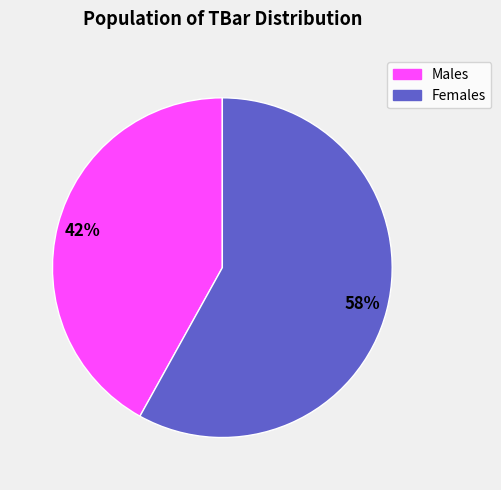

To the nearest percent, what is the average slice percentage?

50%